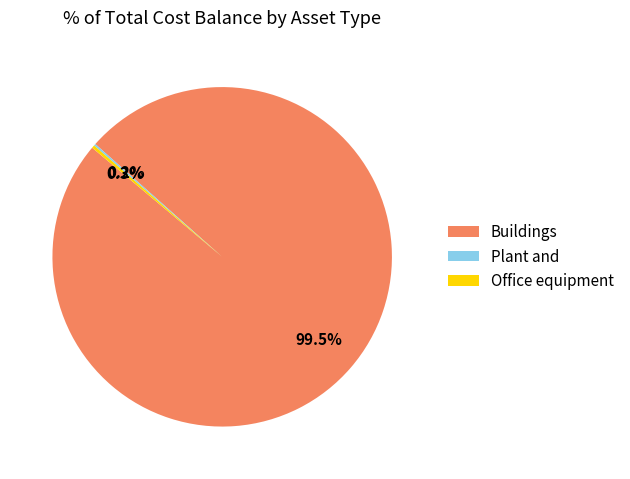

Which category accounts for the majority?

Buildings